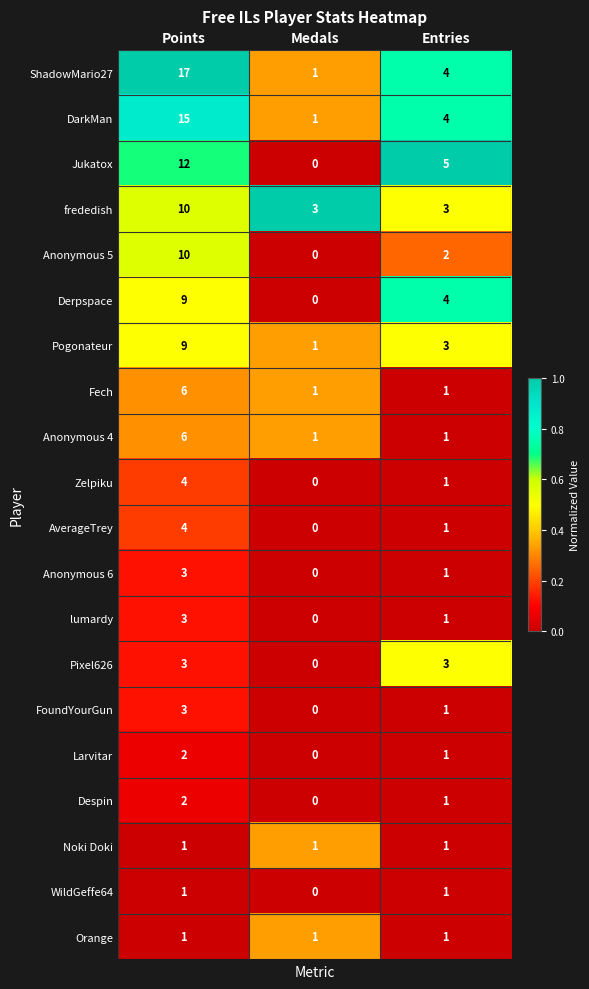

At how many categories does at least one series exceed 0?

3